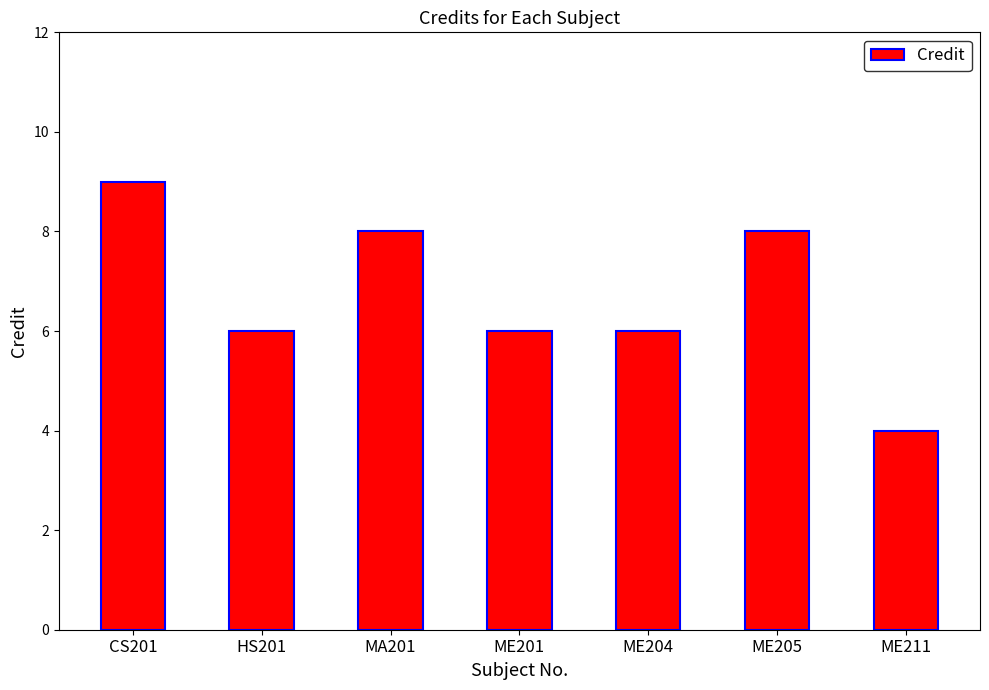

What is the change in value from HS201 to ME211?

-2